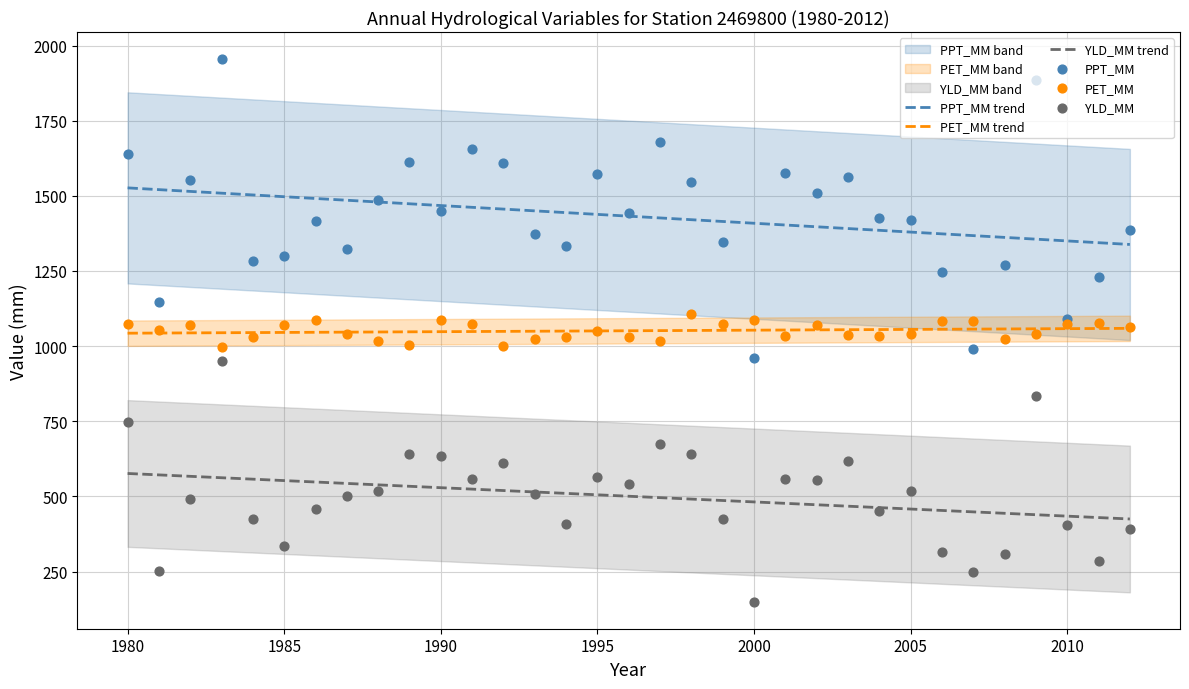

Which series contains the lowest Y value?

YLD_MM